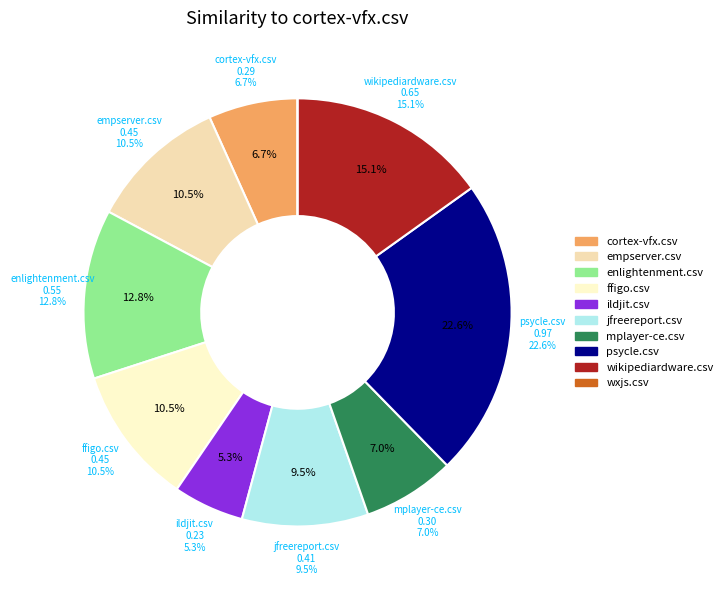

True or false: enlightenment.csv accounts for 13% of the total.

True